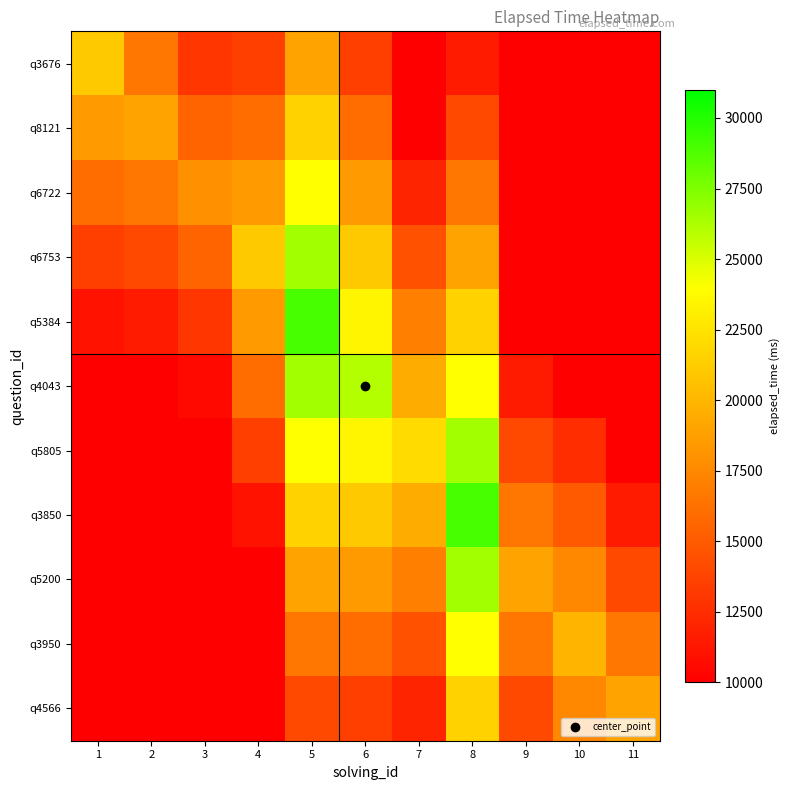

Reading right to left, what are all the values shown in this chart?

q3676: 11=10000	10=10000	9=10000	8=11500	7=10000	6=13500	5=19000	4=13500	3=13000	2=16500	1=21000
q8121: 11=10000	10=10000	9=10000	8=14000	7=10000	6=16000	5=21500	4=16000	3=15500	2=19000	1=18500
q6722: 11=10000	10=10000	9=10000	8=16500	7=12000	6=18500	5=24000	4=18500	3=18000	2=16500	1=16000
q6753: 11=10000	10=10000	9=10000	8=19000	7=14500	6=21000	5=26500	4=21000	3=15500	2=14000	1=13500
q5384: 11=10000	10=10000	9=10000	8=21500	7=17000	6=23500	5=29000	4=18500	3=13000	2=11500	1=11000
q4043: 11=10000	10=10000	9=11500	8=24000	7=19500	6=26000	5=26500	4=16000	3=10500	2=10000	1=10000
q5805: 11=10000	10=12500	9=14000	8=26500	7=22000	6=23500	5=24000	4=13500	3=10000	2=10000	1=10000
q3850: 11=11500	10=15000	9=16500	8=29000	7=19500	6=21000	5=21500	4=11000	3=10000	2=10000	1=10000
q5200: 11=14000	10=17500	9=19000	8=26500	7=17000	6=18500	5=19000	4=10000	3=10000	2=10000	1=10000
q3950: 11=16500	10=20000	9=16500	8=24000	7=14500	6=16000	5=16500	4=10000	3=10000	2=10000	1=10000
q4566: 11=19000	10=17500	9=14000	8=21500	7=12000	6=13500	5=14000	4=10000	3=10000	2=10000	1=10000